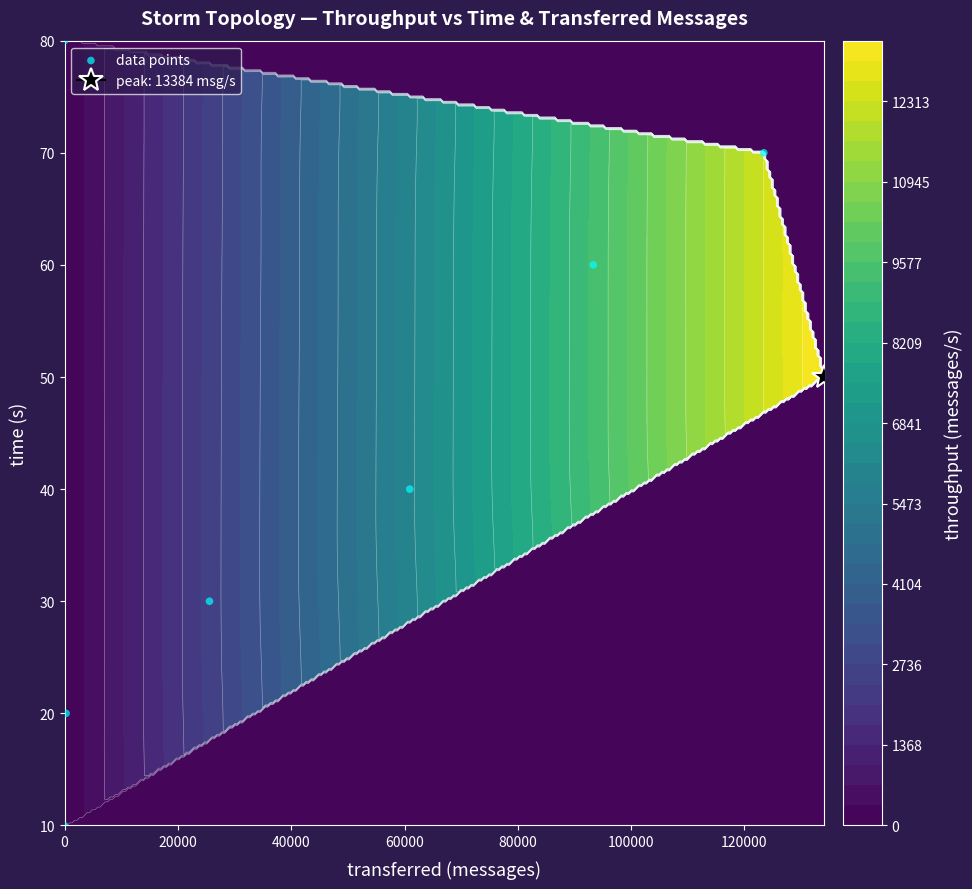

What is the average value?

45